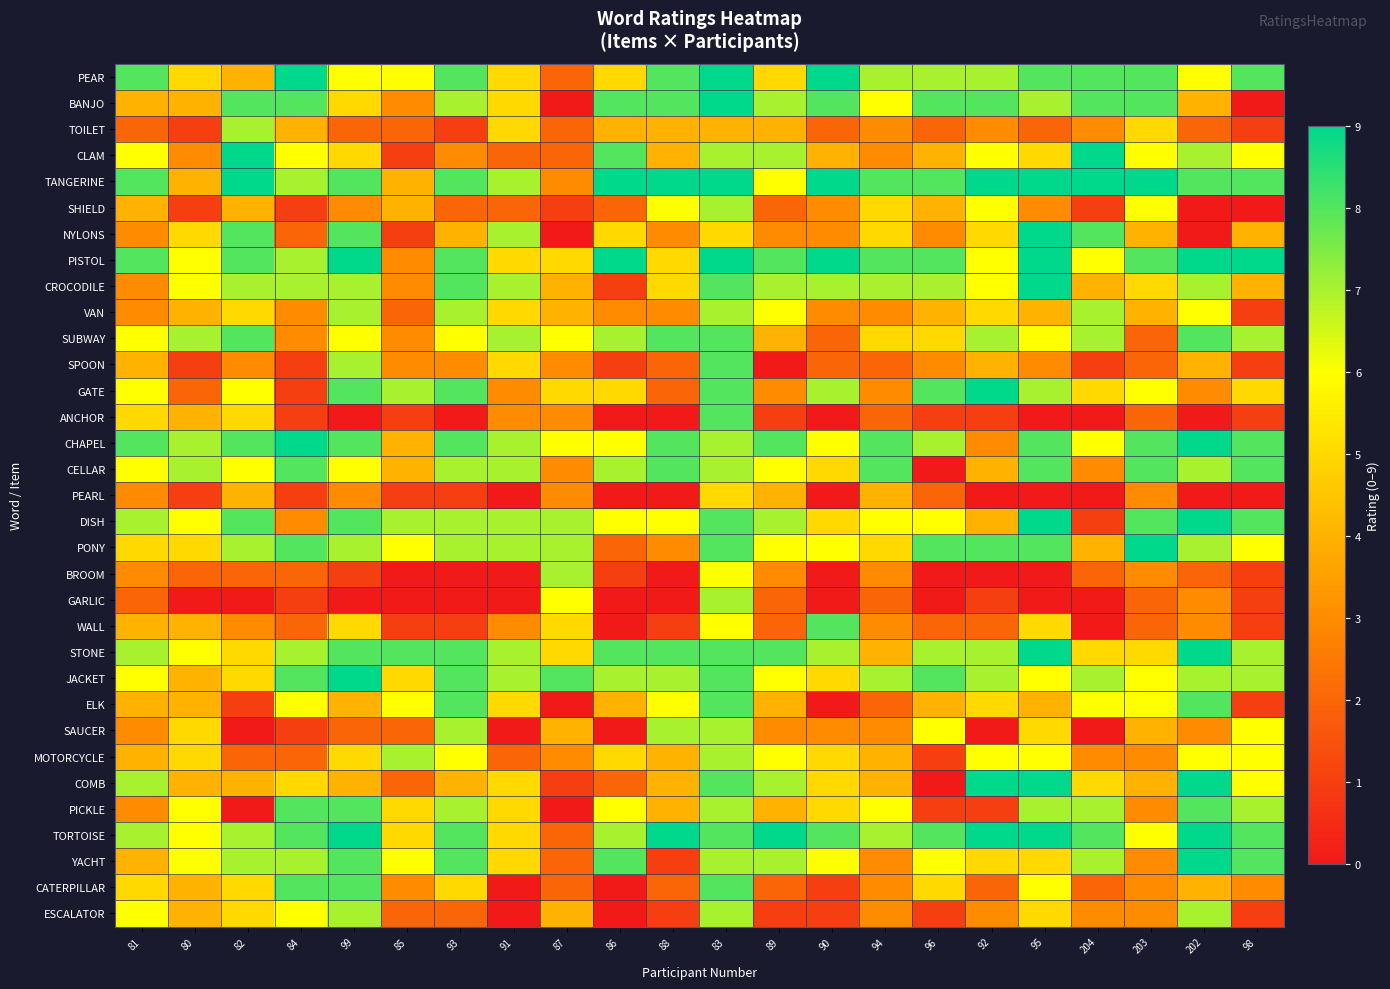

Reading right to left, list all the values displayed in this chart.

PEAR: 98=8	202=6	203=8	204=8	95=8	92=7	96=7	94=7	90=9	89=5	83=9	88=8	86=5	87=2	91=5	93=8	85=6	99=6	84=9	82=4	80=5	81=8
BANJO: 98=0	202=4	203=8	204=8	95=7	92=8	96=8	94=6	90=8	89=7	83=9	88=8	86=8	87=0	91=5	93=7	85=3	99=5	84=8	82=8	80=4	81=4
TOILET: 98=1	202=2	203=5	204=3	95=2	92=3	96=2	94=3	90=2	89=4	83=4	88=4	86=4	87=2	91=5	93=1	85=2	99=2	84=4	82=7	80=1	81=2
CLAM: 98=6	202=7	203=6	204=9	95=5	92=6	96=4	94=3	90=4	89=7	83=7	88=4	86=8	87=2	91=2	93=3	85=1	99=5	84=6	82=9	80=3	81=6
TANGERINE: 98=8	202=8	203=9	204=9	95=9	92=9	96=8	94=8	90=9	89=6	83=9	88=9	86=9	87=3	91=7	93=8	85=4	99=8	84=7	82=9	80=4	81=8
SHIELD: 98=0	202=0	203=6	204=1	95=3	92=6	96=4	94=5	90=3	89=2	83=7	88=6	86=2	87=1	91=2	93=2	85=4	99=3	84=1	82=4	80=1	81=4
NYLONS: 98=4	202=0	203=4	204=8	95=9	92=5	96=3	94=5	90=3	89=3	83=5	88=3	86=5	87=0	91=7	93=4	85=1	99=8	84=2	82=8	80=5	81=3
PISTOL: 98=9	202=9	203=8	204=6	95=9	92=6	96=8	94=8	90=9	89=8	83=9	88=5	86=9	87=5	91=5	93=8	85=3	99=9	84=7	82=8	80=6	81=8
CROCODILE: 98=4	202=7	203=5	204=4	95=9	92=6	96=7	94=7	90=7	89=7	83=8	88=5	86=1	87=4	91=7	93=8	85=3	99=7	84=7	82=7	80=6	81=3
VAN: 98=1	202=6	203=4	204=7	95=4	92=5	96=4	94=3	90=3	89=6	83=7	88=3	86=3	87=4	91=5	93=7	85=2	99=7	84=3	82=5	80=4	81=3
SUBWAY: 98=7	202=8	203=2	204=7	95=6	92=7	96=5	94=5	90=2	89=4	83=8	88=8	86=7	87=6	91=7	93=6	85=3	99=6	84=3	82=8	80=7	81=6
SPOON: 98=1	202=4	203=2	204=1	95=3	92=4	96=3	94=2	90=2	89=0	83=8	88=2	86=1	87=3	91=5	93=3	85=3	99=7	84=1	82=3	80=1	81=4
GATE: 98=5	202=3	203=6	204=5	95=7	92=9	96=8	94=3	90=7	89=3	83=8	88=2	86=5	87=5	91=3	93=8	85=7	99=8	84=1	82=6	80=2	81=6
ANCHOR: 98=1	202=0	203=2	204=0	95=0	92=1	96=1	94=2	90=0	89=1	83=8	88=0	86=0	87=3	91=3	93=0	85=1	99=0	84=1	82=5	80=4	81=5
CHAPEL: 98=8	202=9	203=8	204=6	95=8	92=3	96=7	94=8	90=6	89=8	83=7	88=8	86=6	87=6	91=7	93=8	85=4	99=8	84=9	82=8	80=7	81=8
CELLAR: 98=8	202=7	203=8	204=3	95=8	92=4	96=0	94=8	90=5	89=6	83=7	88=8	86=7	87=3	91=7	93=7	85=4	99=6	84=8	82=6	80=7	81=6
PEARL: 98=0	202=0	203=3	204=0	95=0	92=0	96=2	94=4	90=0	89=4	83=5	88=0	86=0	87=3	91=0	93=1	85=1	99=3	84=1	82=4	80=1	81=3
DISH: 98=8	202=9	203=8	204=1	95=9	92=4	96=6	94=6	90=5	89=7	83=8	88=6	86=6	87=7	91=7	93=7	85=7	99=8	84=3	82=8	80=6	81=7
PONY: 98=6	202=7	203=9	204=4	95=8	92=8	96=8	94=5	90=6	89=6	83=8	88=3	86=2	87=7	91=7	93=7	85=6	99=7	84=8	82=7	80=5	81=5
BROOM: 98=1	202=2	203=3	204=2	95=0	92=0	96=0	94=3	90=0	89=3	83=6	88=0	86=1	87=7	91=0	93=0	85=0	99=1	84=2	82=2	80=2	81=3
GARLIC: 98=1	202=3	203=2	204=0	95=0	92=1	96=0	94=2	90=0	89=2	83=7	88=0	86=0	87=6	91=0	93=0	85=0	99=0	84=1	82=0	80=0	81=2
WALL: 98=1	202=3	203=2	204=0	95=5	92=2	96=2	94=3	90=8	89=2	83=6	88=1	86=0	87=5	91=3	93=1	85=1	99=5	84=2	82=3	80=4	81=4
STONE: 98=7	202=9	203=5	204=5	95=9	92=7	96=7	94=4	90=7	89=8	83=8	88=8	86=8	87=5	91=7	93=8	85=8	99=8	84=7	82=5	80=6	81=7
JACKET: 98=7	202=7	203=6	204=7	95=6	92=7	96=8	94=7	90=5	89=6	83=8	88=7	86=7	87=8	91=7	93=8	85=5	99=9	84=8	82=5	80=4	81=6
ELK: 98=1	202=8	203=6	204=6	95=4	92=5	96=4	94=2	90=0	89=4	83=8	88=6	86=4	87=0	91=5	93=8	85=6	99=4	84=6	82=1	80=4	81=4
SAUCER: 98=6	202=3	203=4	204=0	95=5	92=0	96=6	94=3	90=3	89=3	83=7	88=7	86=0	87=4	91=0	93=7	85=2	99=2	84=1	82=0	80=5	81=3
MOTORCYCLE: 98=6	202=6	203=3	204=3	95=6	92=6	96=1	94=4	90=5	89=6	83=7	88=4	86=5	87=3	91=2	93=6	85=7	99=5	84=2	82=2	80=5	81=4
COMB: 98=6	202=9	203=4	204=5	95=9	92=9	96=0	94=4	90=5	89=7	83=8	88=4	86=2	87=1	91=5	93=4	85=2	99=4	84=5	82=4	80=4	81=7
PICKLE: 98=7	202=8	203=3	204=7	95=7	92=1	96=1	94=6	90=5	89=4	83=7	88=4	86=6	87=0	91=5	93=7	85=5	99=8	84=8	82=0	80=6	81=3
TORTOISE: 98=8	202=9	203=6	204=8	95=9	92=9	96=8	94=7	90=8	89=9	83=8	88=9	86=7	87=2	91=5	93=8	85=5	99=9	84=8	82=7	80=6	81=7
YACHT: 98=8	202=9	203=3	204=7	95=5	92=5	96=6	94=3	90=6	89=7	83=7	88=1	86=8	87=2	91=5	93=8	85=6	99=8	84=7	82=7	80=6	81=4
CATERPILLAR: 98=3	202=4	203=3	204=2	95=6	92=2	96=5	94=3	90=1	89=2	83=8	88=2	86=0	87=2	91=0	93=5	85=3	99=8	84=8	82=5	80=4	81=5
ESCALATOR: 98=1	202=7	203=3	204=3	95=5	92=3	96=1	94=3	90=1	89=1	83=7	88=1	86=0	87=4	91=0	93=2	85=2	99=7	84=6	82=5	80=4	81=6